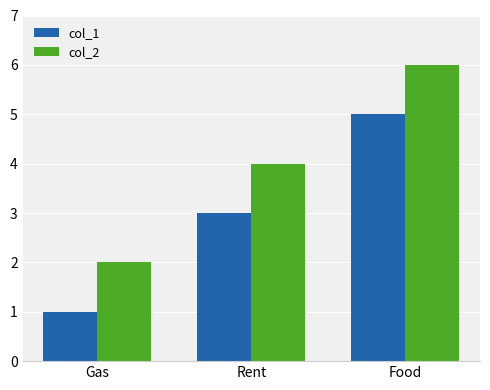

Is it true that col_1 equals 2 at Food?

False